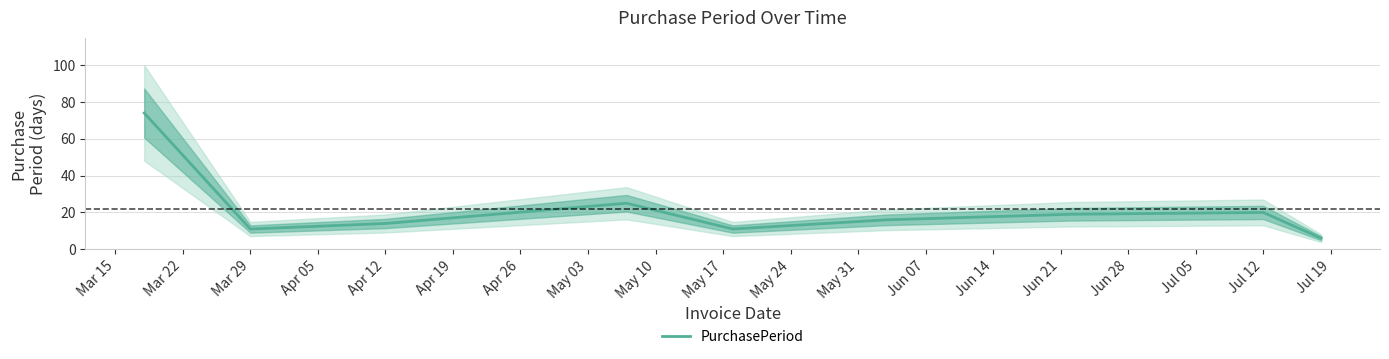

What is the value of the 7th point from the left?

19